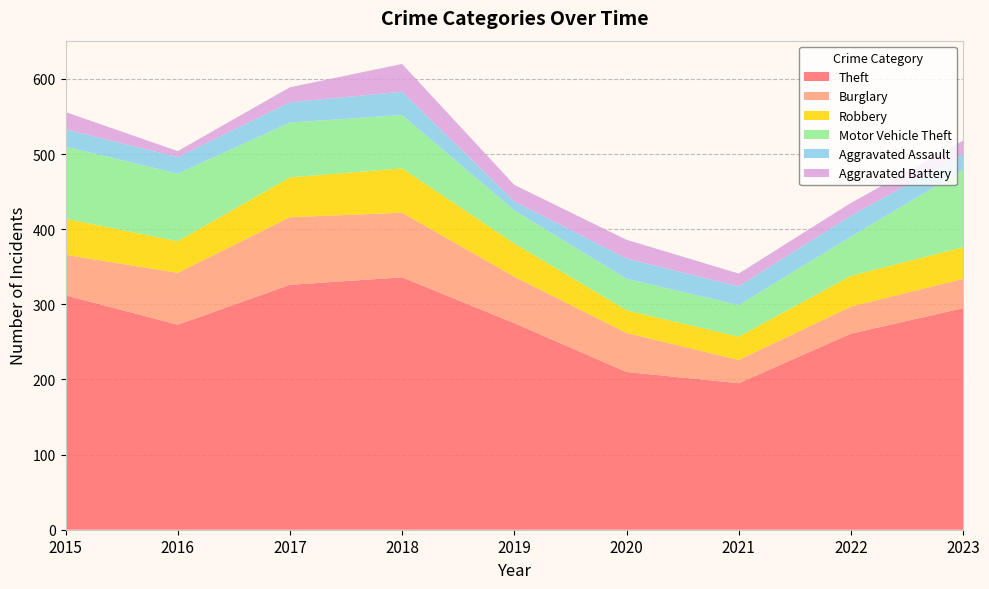

Reading left to right, extract all data points from this chart.

Theft: 312	273	326	336	275	210	195	261	295
Burglary: 54	69	90	86	62	52	31	36	39
Robbery: 48	42	53	59	44	30	31	41	42
Motor Vehicle Theft: 96	90	73	71	44	42	42	52	103
Aggravated Assault: 23	22	27	31	12	27	25	28	21
Aggravated Battery: 23	8	20	37	22	25	17	17	18